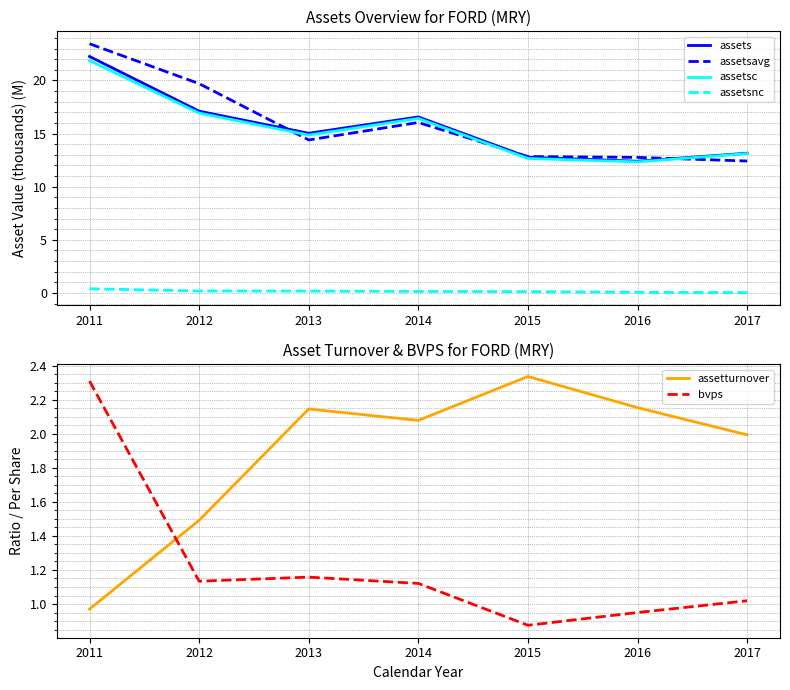

What is the value of the assetsavg point at the 3rd from the left?

14.4